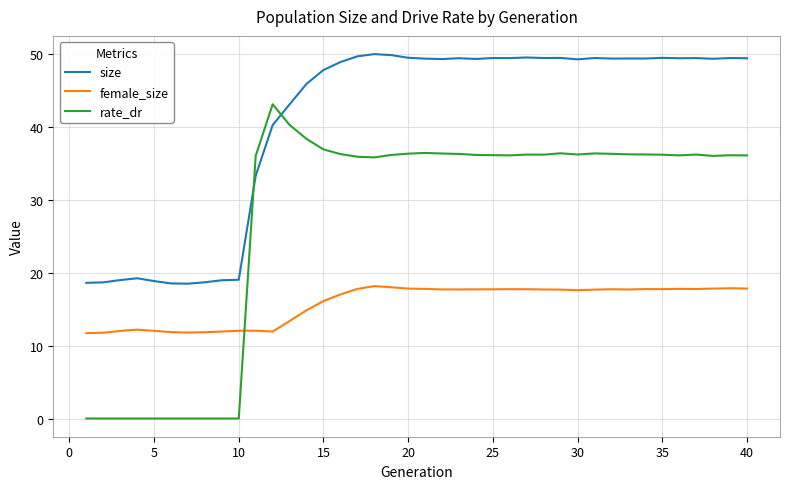

Which series has the widest spread of values?

rate_dr